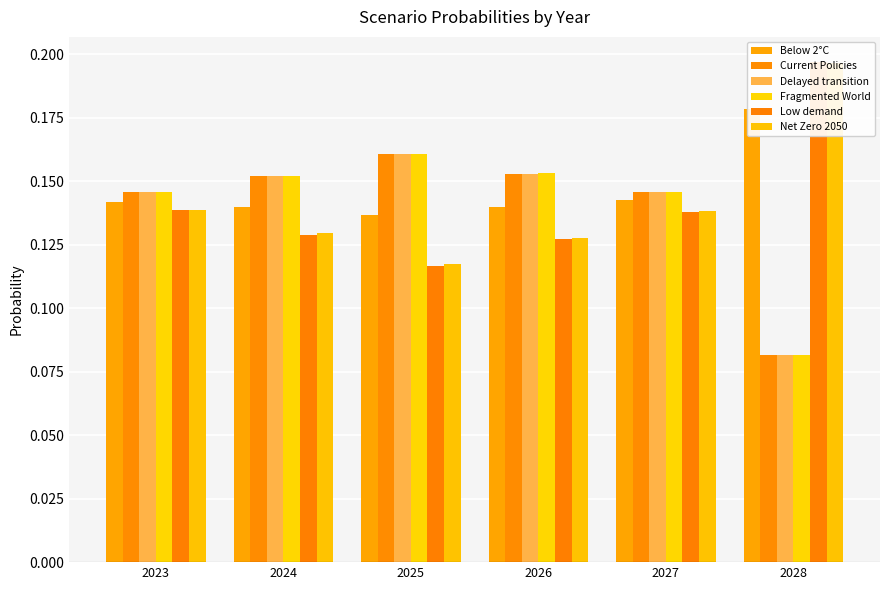

What is the total value across all series at 2025?

0.9